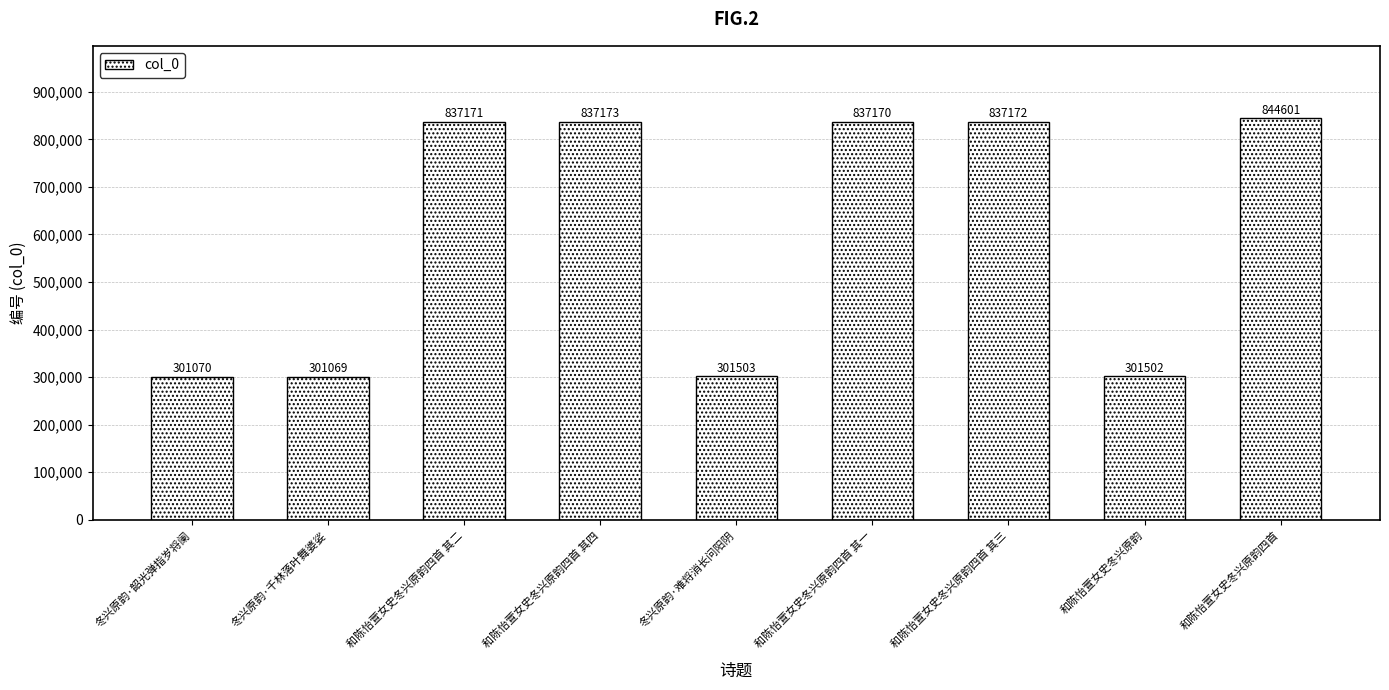

Which category has the lowest value across all series?

冬兴原韵·千林落叶舞婆娑